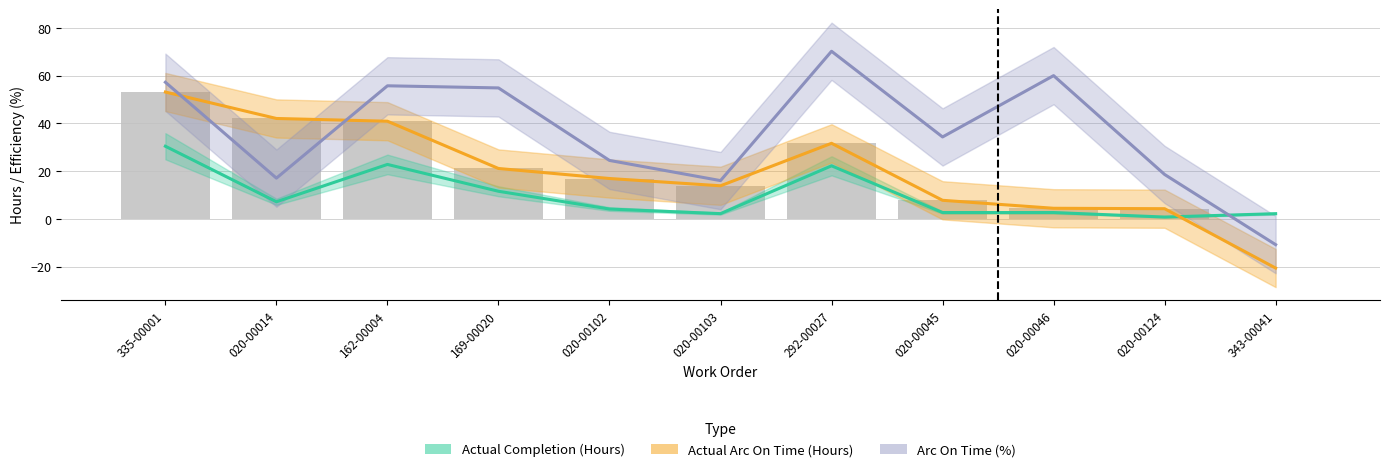

How many groups of bars are there?

11